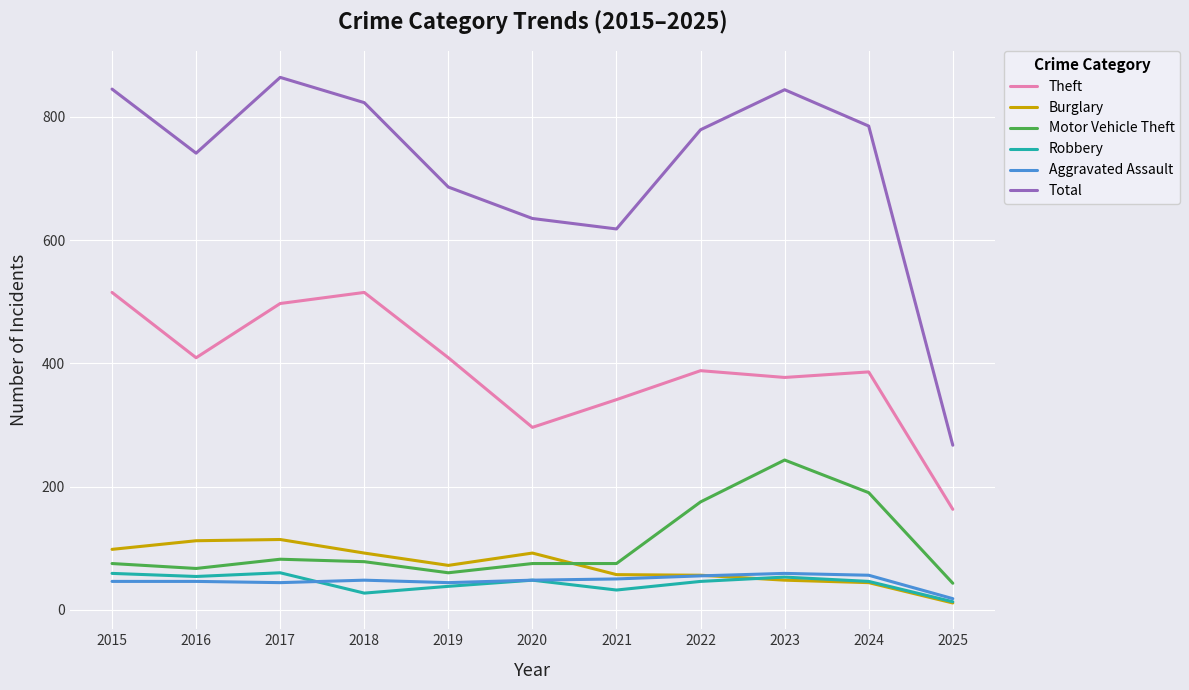

Read the Total value at 2021, to the nearest 50.

600